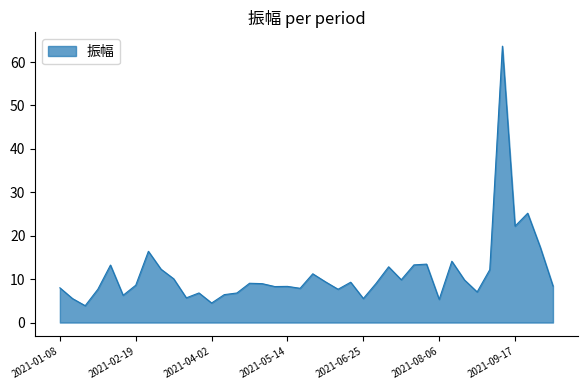

What is the greatest value displayed?

63.7